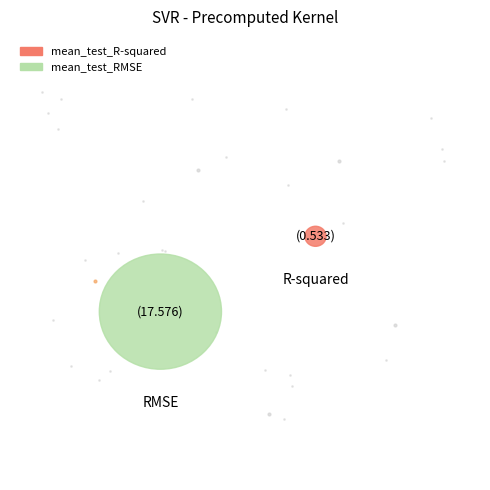

Count the number of slices in the pie.

2